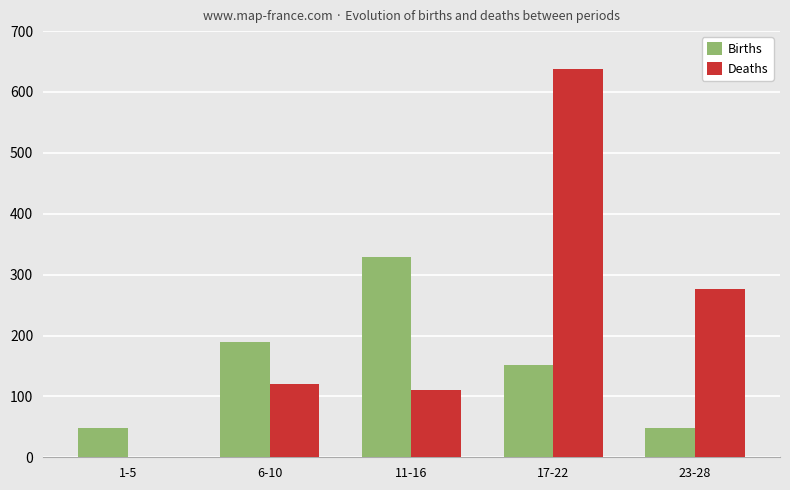

What is the total value across all series at 17-22?

789